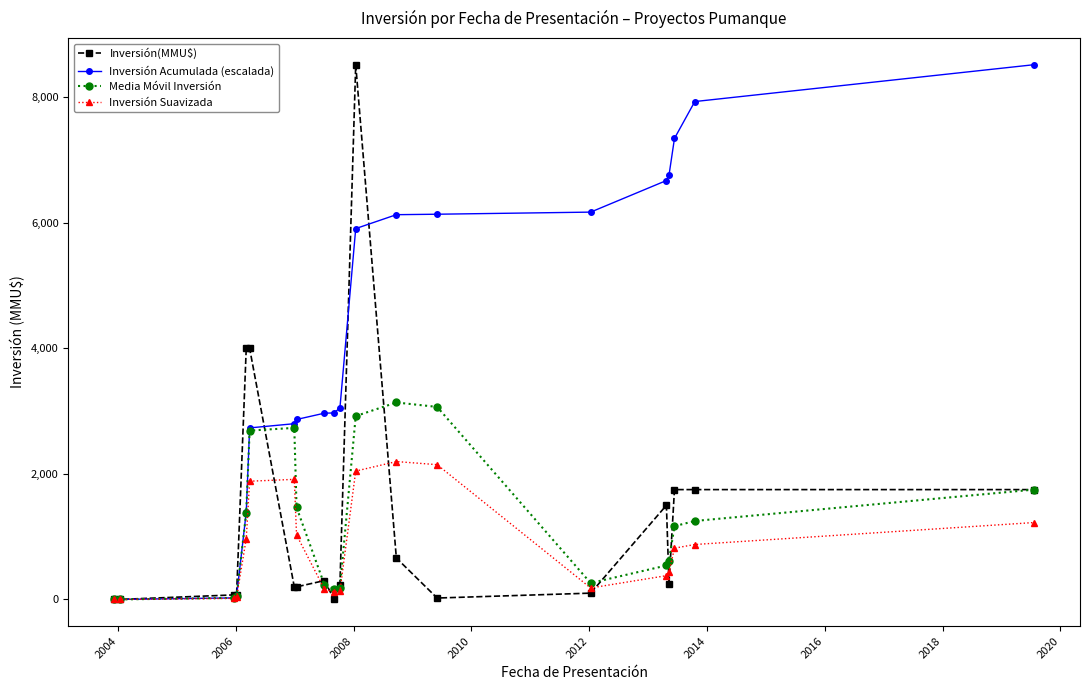

True or false: Media Móvil Inversión has more than 0 points higher than both neighbors.

True